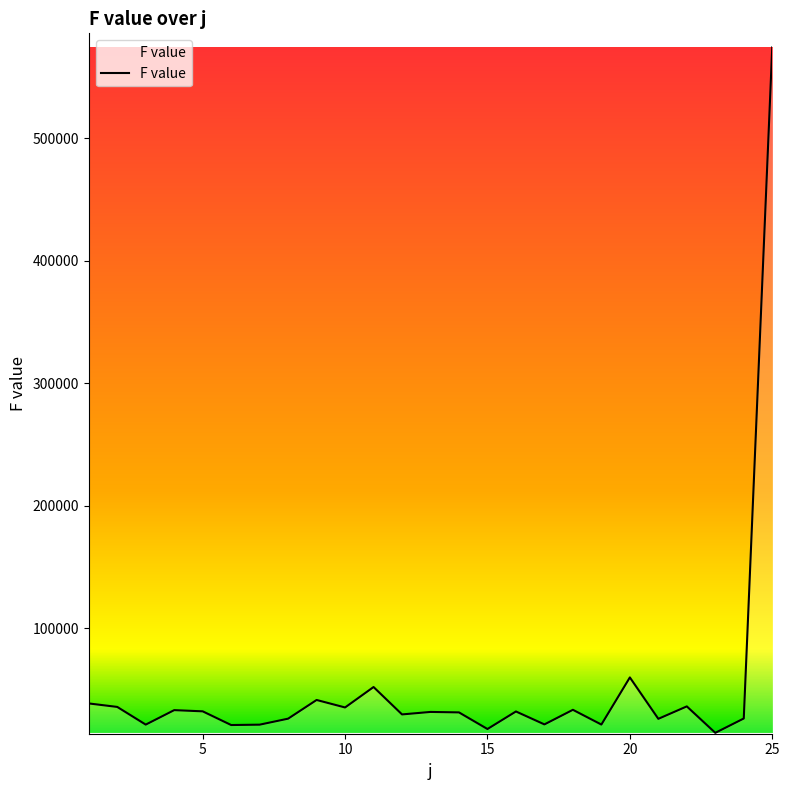

What is the maximum value shown in the chart?

574093.3